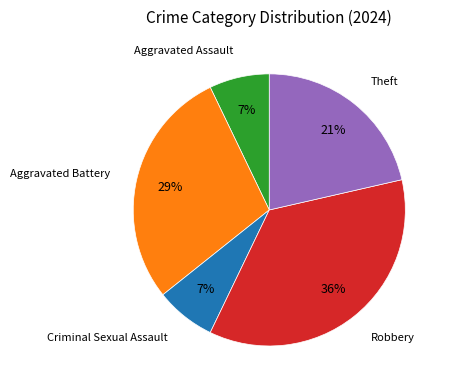

Does any single category account for the majority?

No